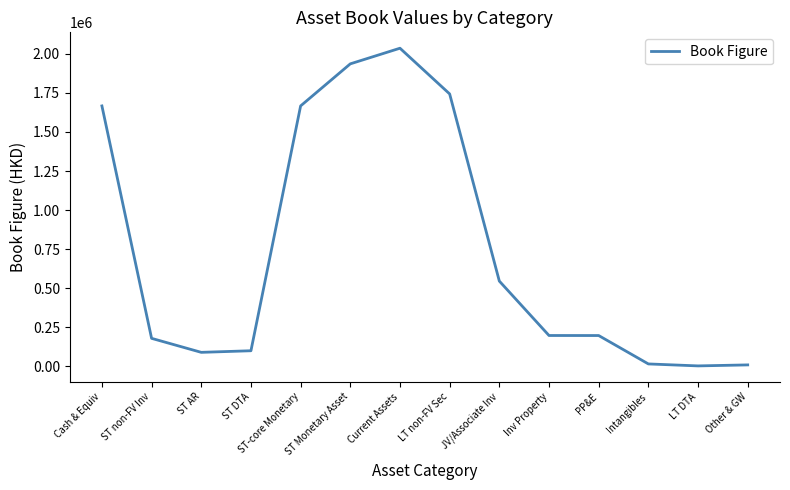

At which label is the value closest to 1019387?

JV/Associate Inv